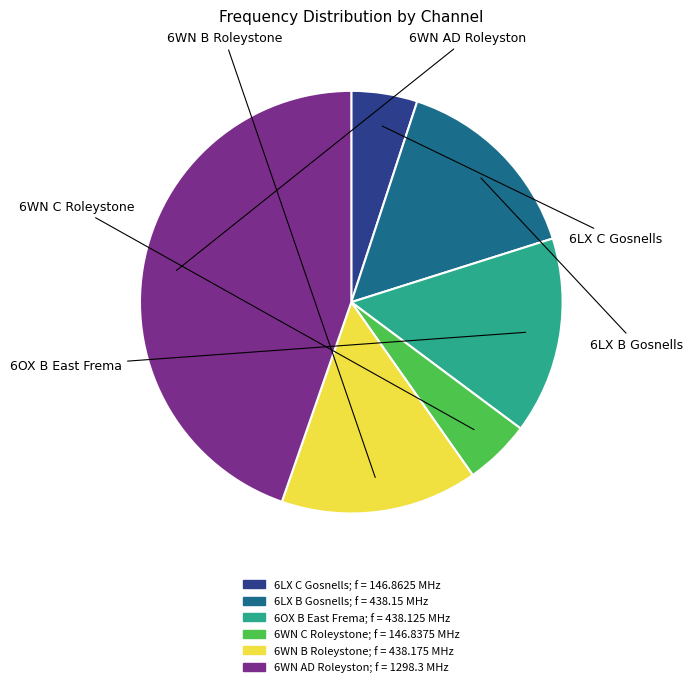

Which has a higher value, 6WN C Roleystone or 6LX B Gosnells?

6LX B Gosnells